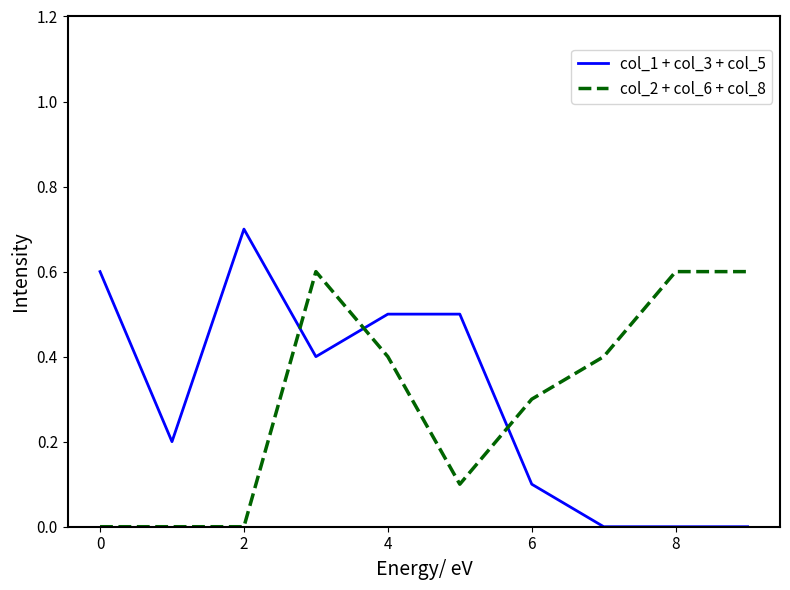

Reading left to right, transcribe all the data shown in this chart.

col_1 + col_3 + col_5: 0.6	0.2	0.7	0.4	0.5	0.5	0.1	0.0	0.0	0.0
col_2 + col_6 + col_8: 0.0	0.0	0.0	0.6	0.4	0.1	0.3	0.4	0.6	0.6